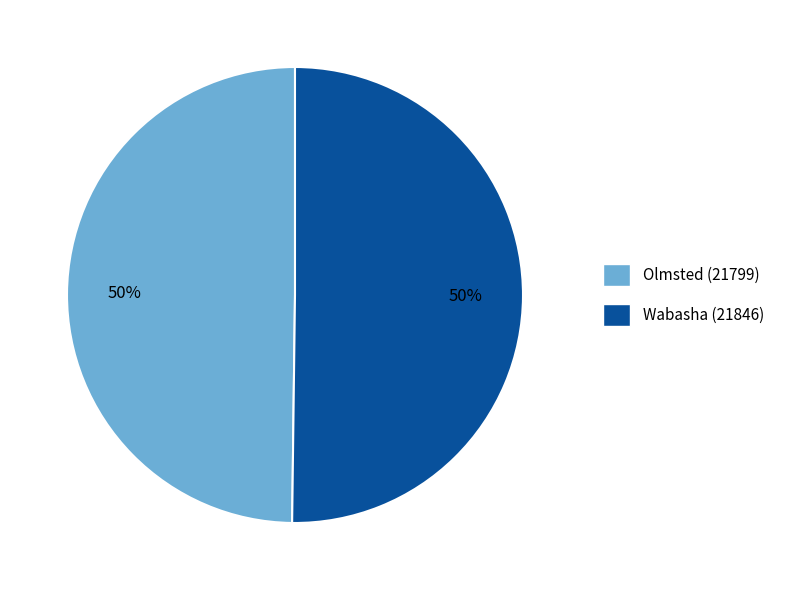

The Wabasha (21846) slice represents 50% of the pie. True or false?

True